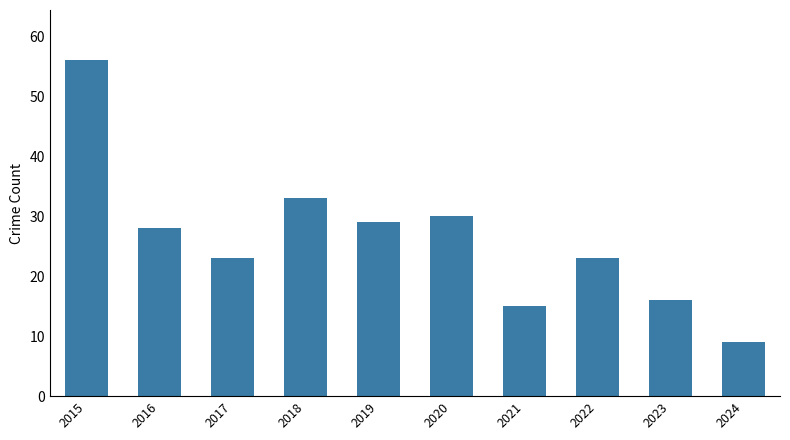

What is the value of the 7th bar from the left?

15